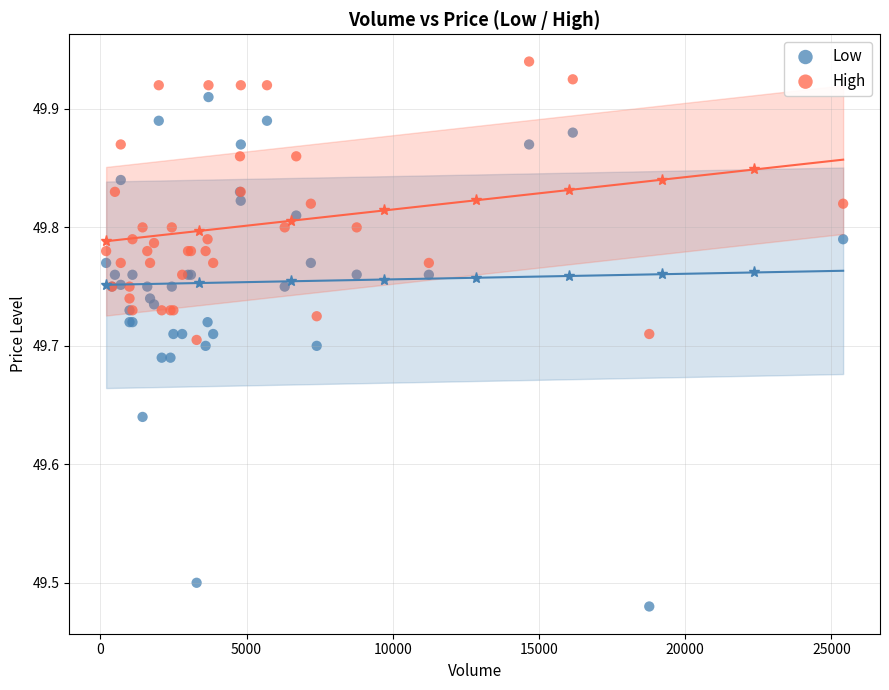

What are all the series names shown in the legend?

Low, High